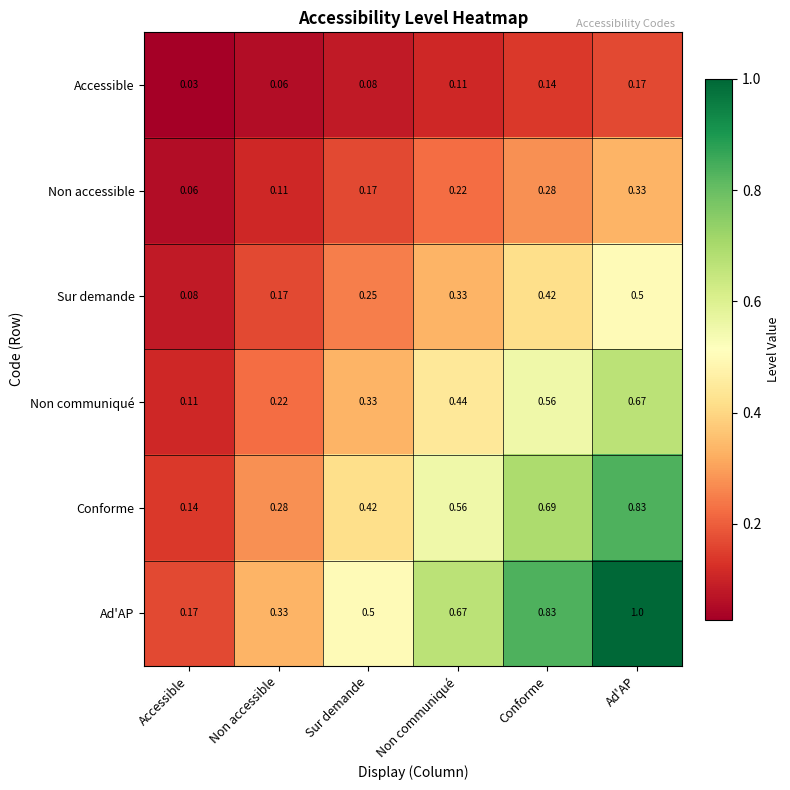

Where is Non communiqué nearest to the value 0?

Accessible